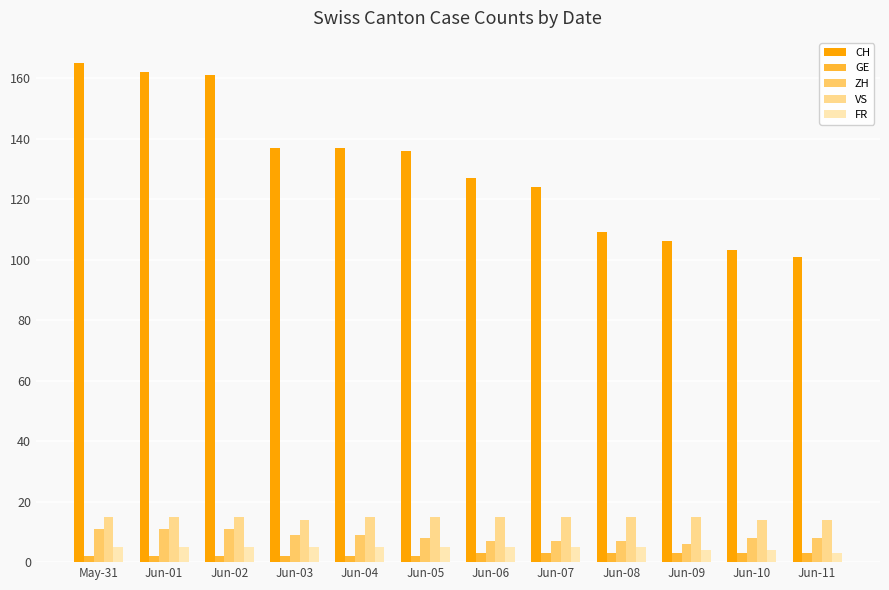

Is it true that VS equals 6 at Jun-11?

False